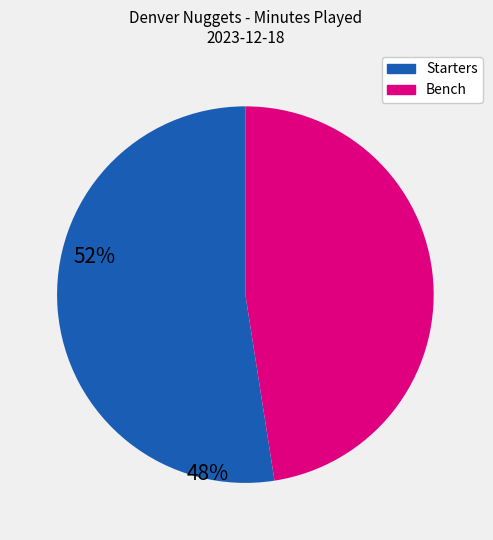

Does any single category account for the majority?

Yes